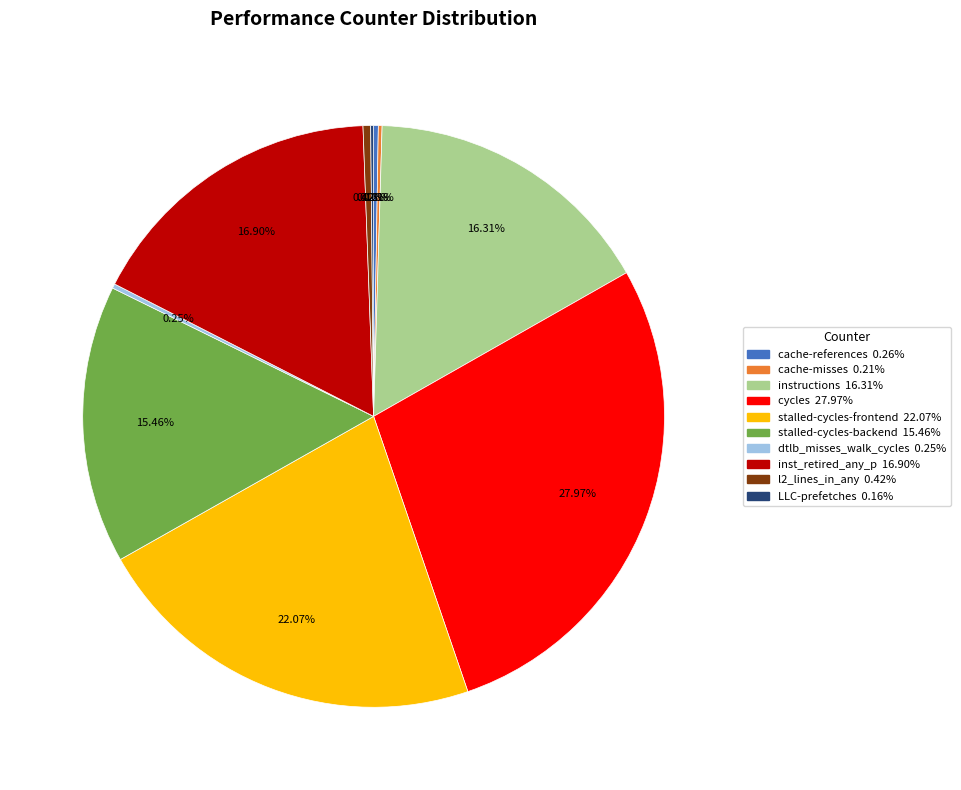

Which has a higher value, cycles or instructions?

cycles